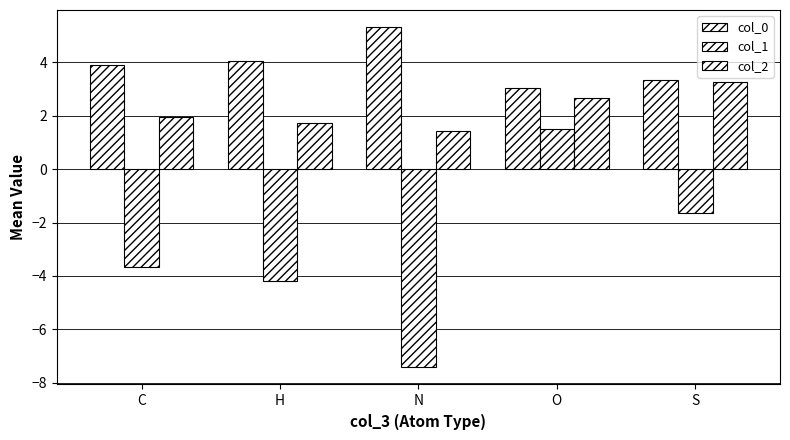

What is the label of the 4th bar from the left?

O